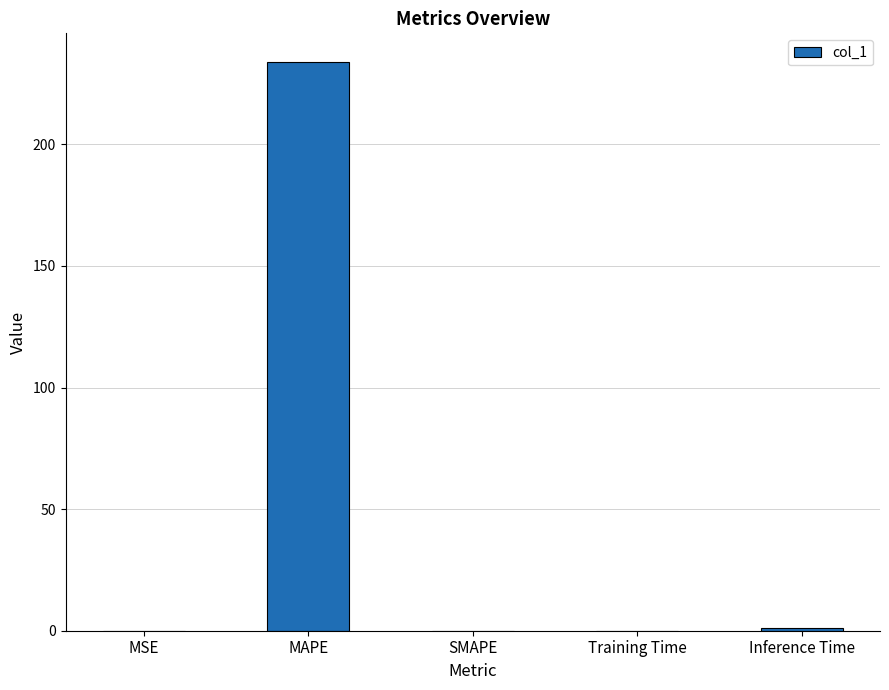

What is the sum of the values at Inference Time and SMAPE?

1.1